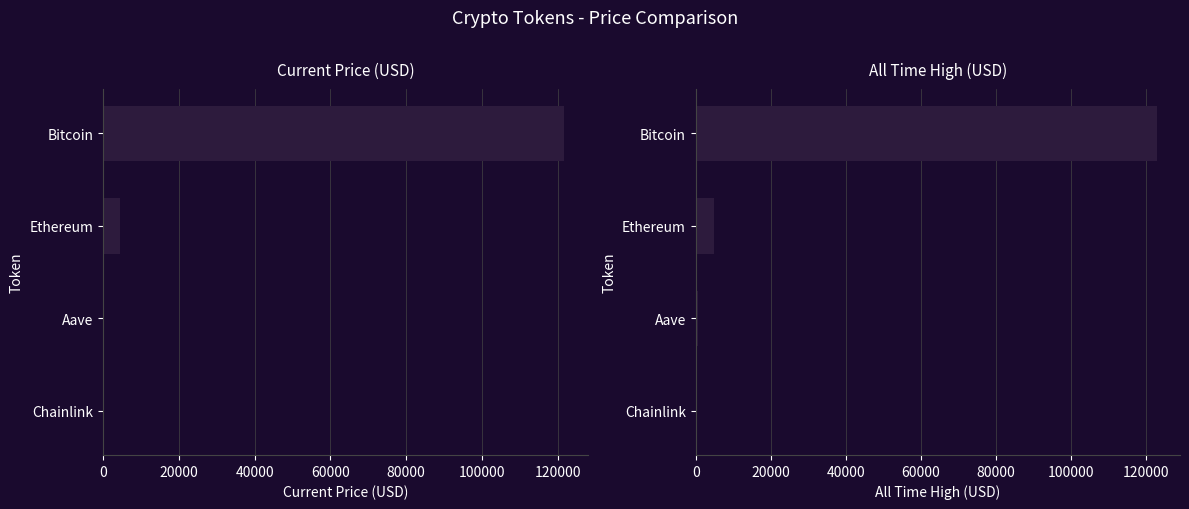

How many data points in allTimeHigh are above 4878?

2